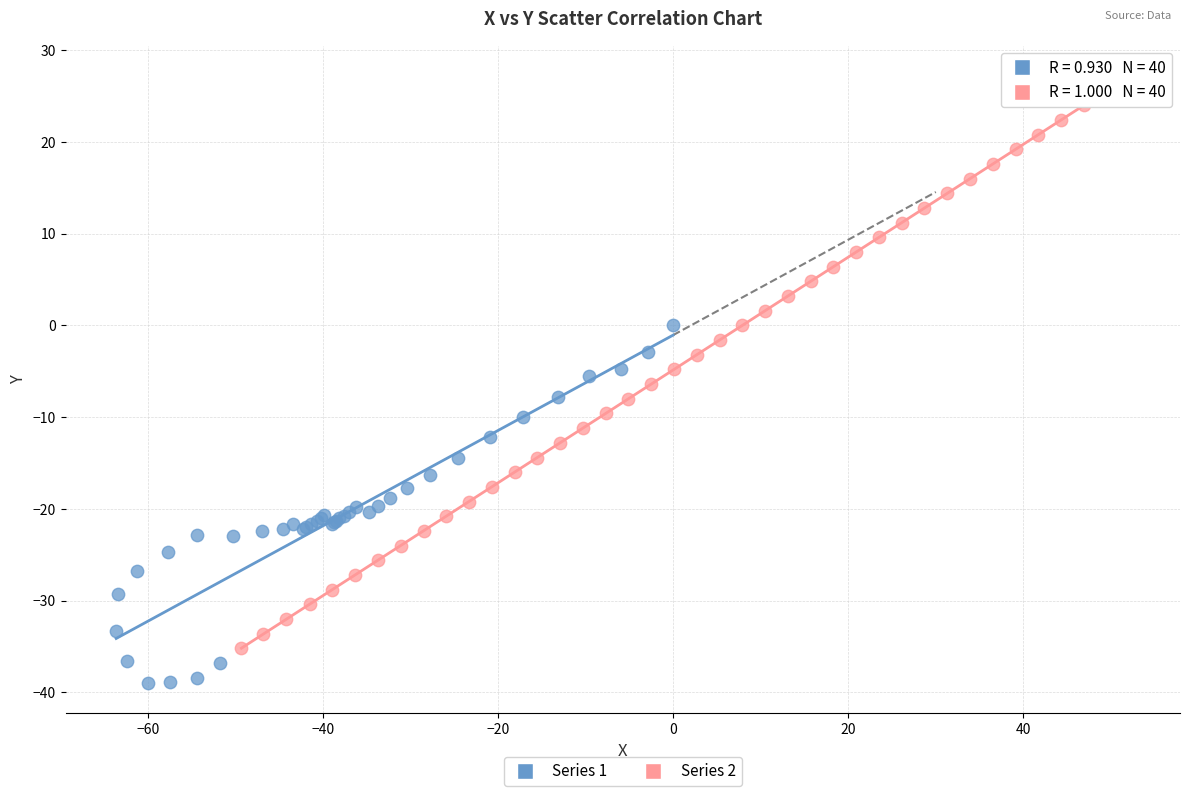

Which series has the widest spread of Y values?

Series 2